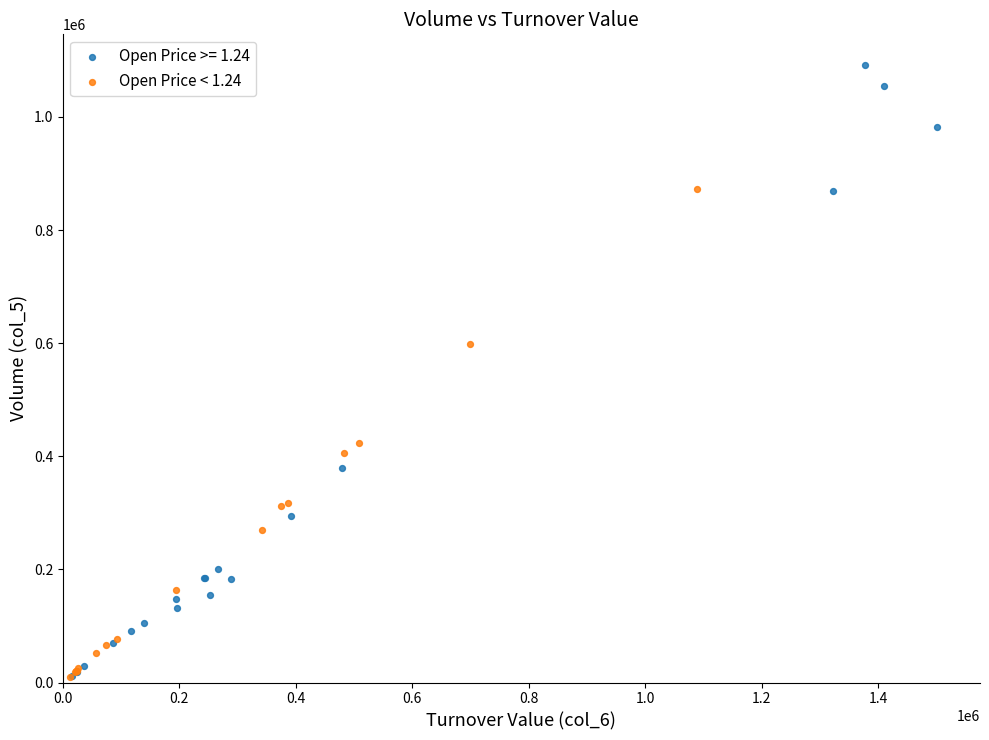

Which series has the largest Y range (max minus min)?

Open Price >= 1.24